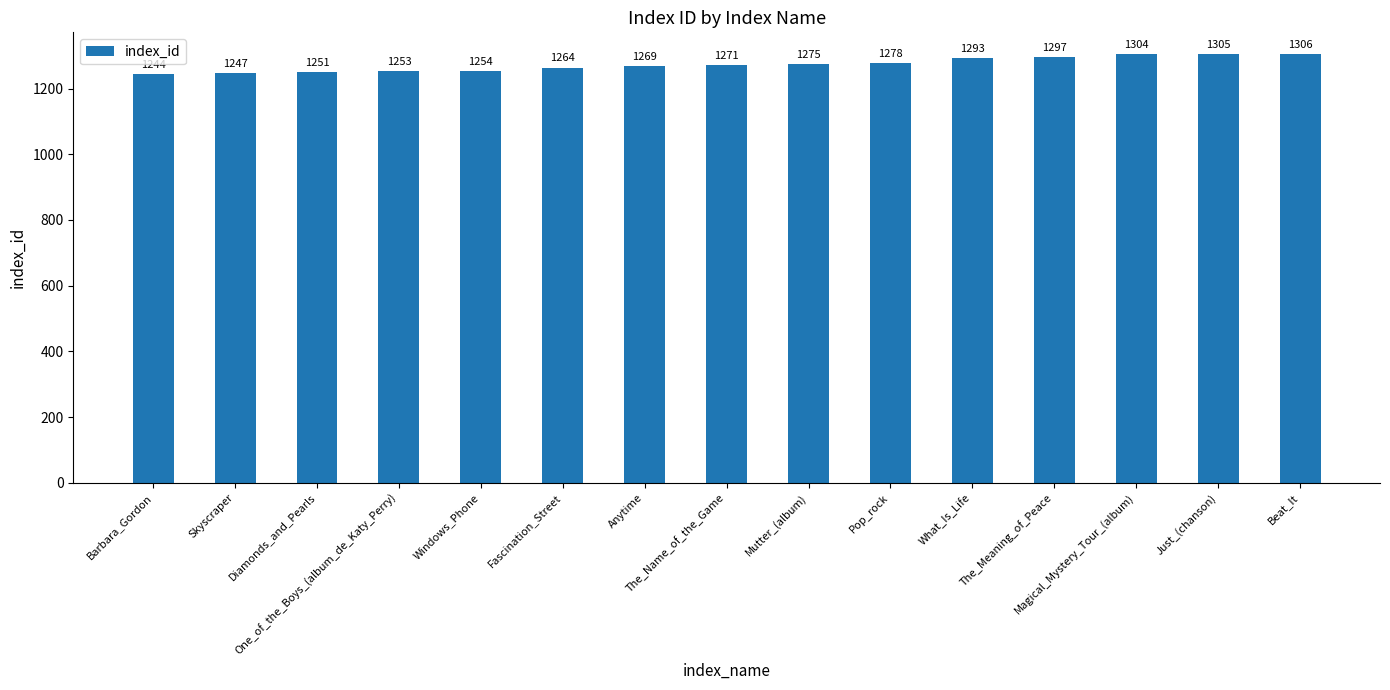

What is the label of the 6th bar from the left?

Fascination_Street